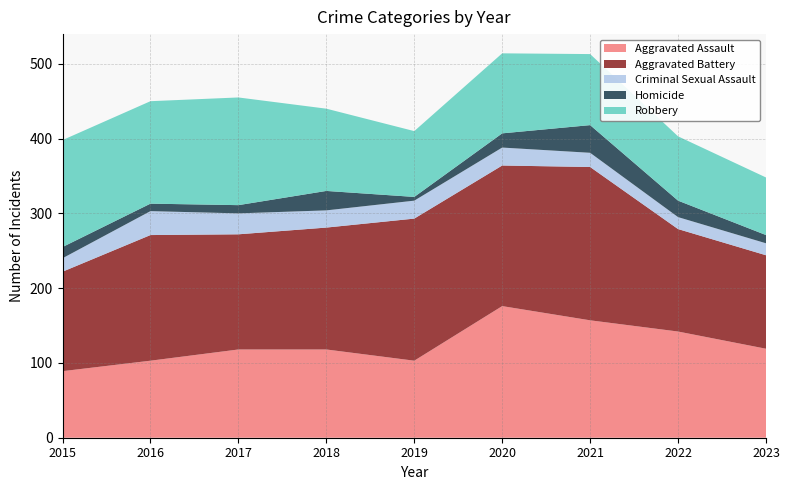

Reading left to right, transcribe all the data shown in this chart.

Aggravated Assault: 89	103	118	118	103	176	157	142	119
Aggravated Battery: 133	168	154	163	190	188	205	137	125
Criminal Sexual Assault: 18	32	28	23	24	24	19	16	16
Homicide: 15	10	11	26	5	19	37	22	11
Robbery: 143	137	144	110	88	107	95	86	77